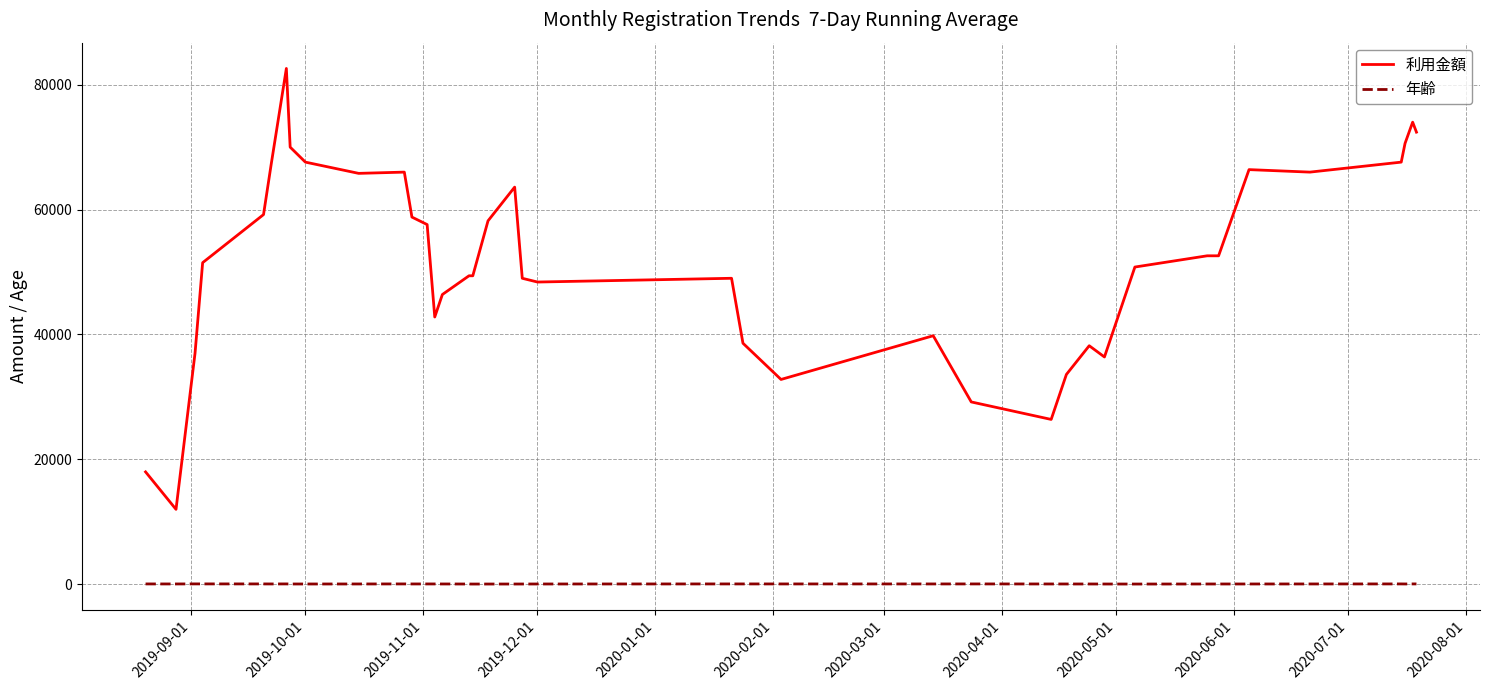

Which series has the largest total across all categories?

利用金額